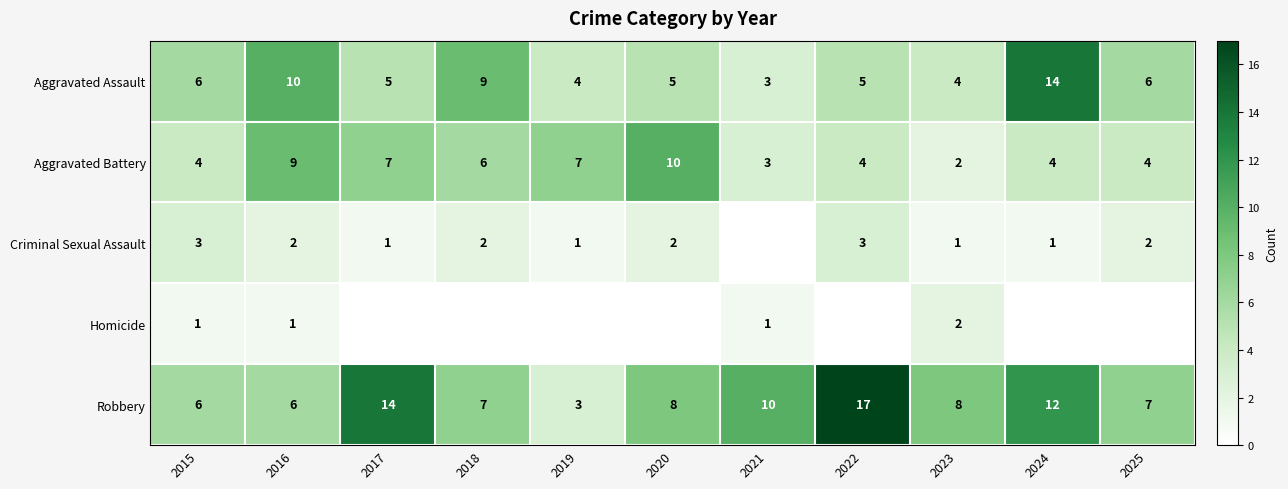

At which category does the chart reach its peak across all series?

2022